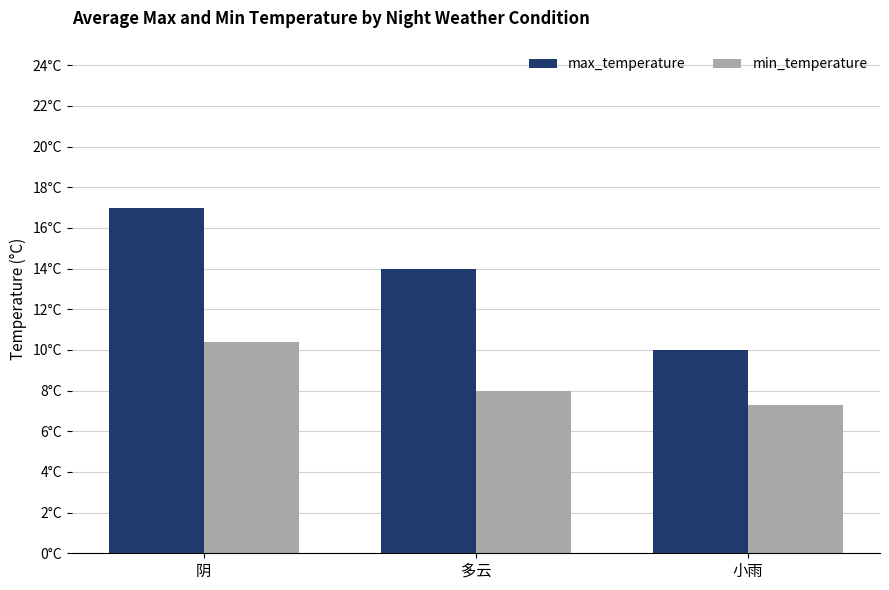

Rank the series at 阴 from lowest to highest value.

min_temperature, max_temperature